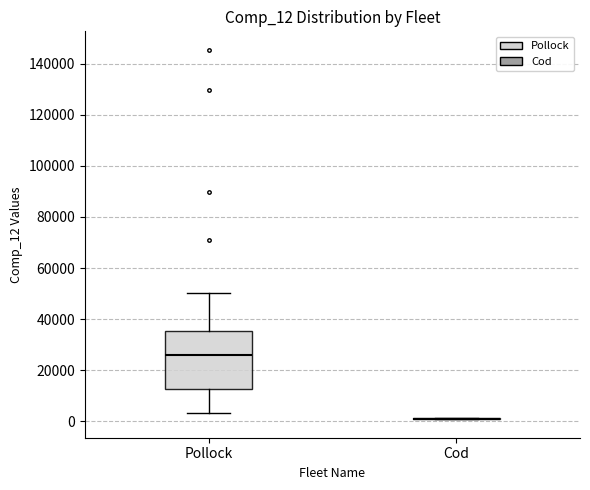

Reading left to right, read every box against the y-axis: the position of its median line, the range the box covers, and the ends of its whiskers. The values are not printed on the chart, so give them approximately, as read against the axis.

Pollock: median 26000, box 12000 to 36000, whiskers 4000 to 50000
Cod: box collapsed to a line at 2000, whiskers 0 to 2000